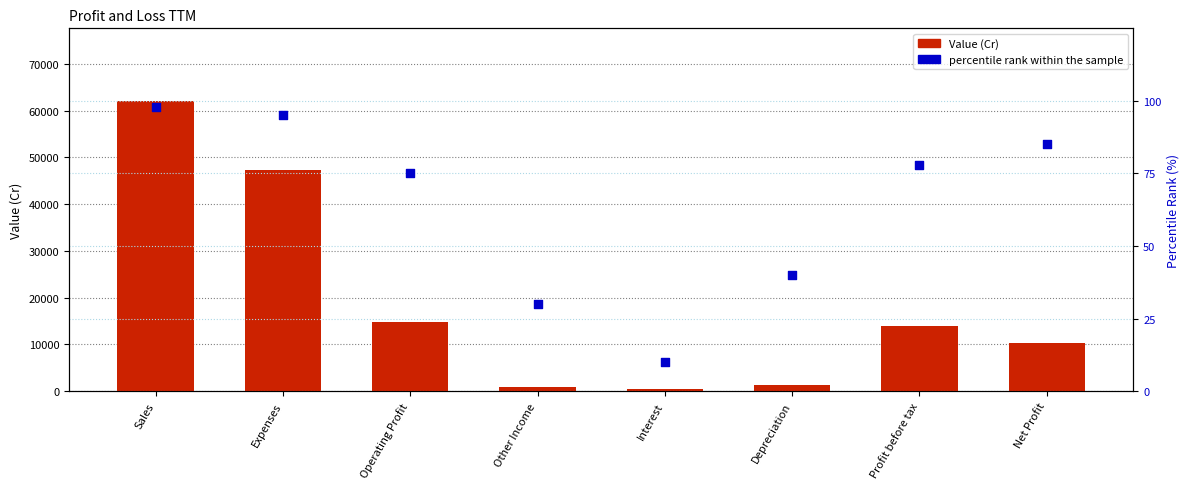

What are all the series names shown in the legend?

Value (Cr), percentile rank within the sample